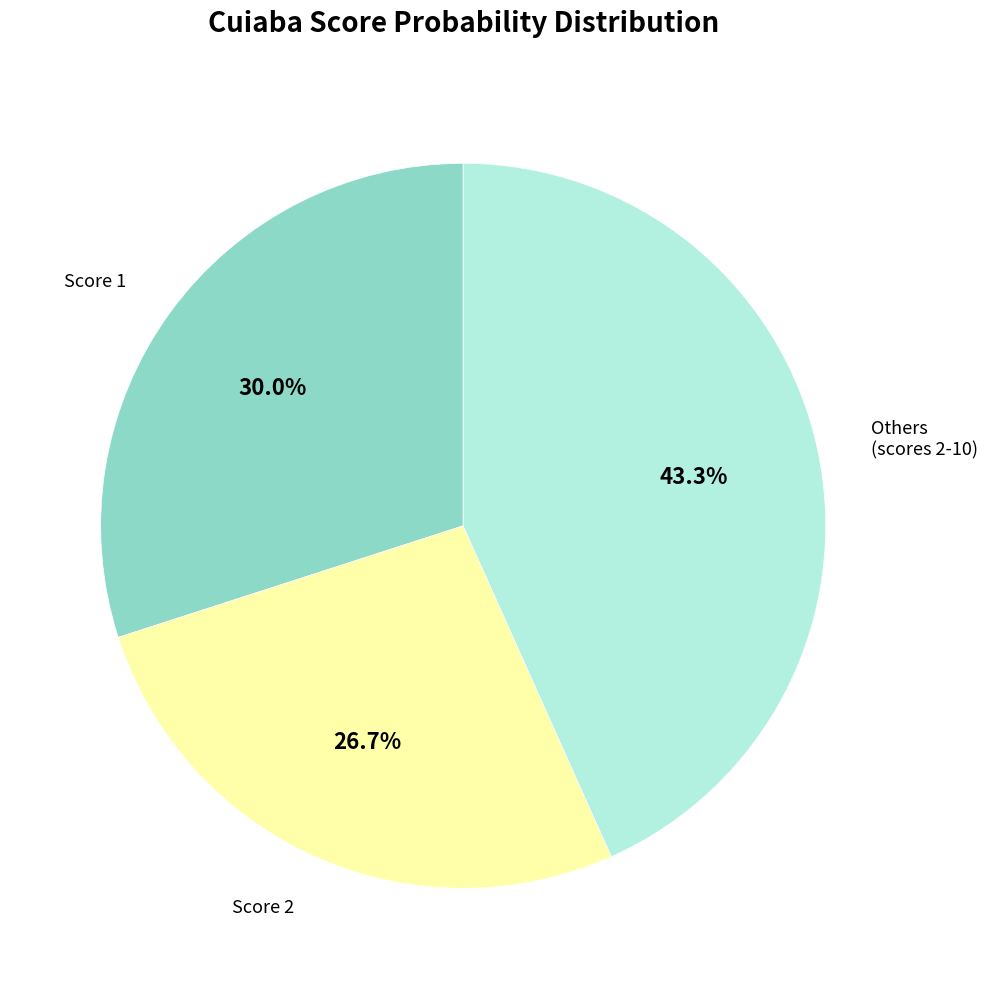

Is there any slice that represents more than half of the pie?

No